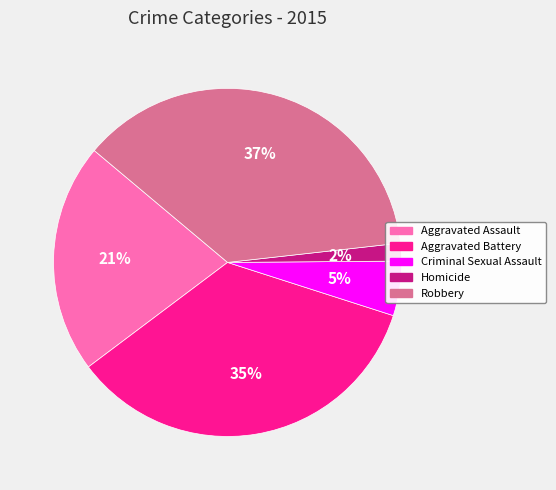

Is the sum of Robbery and Aggravated Battery greater than half?

Yes